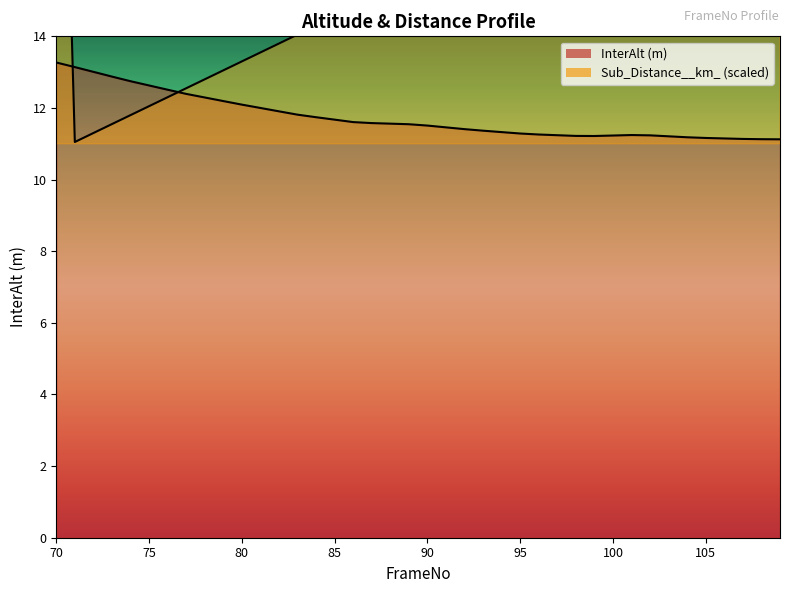

List the series in order of their peak value, highest first.

Sub_Distance__km_, InterAlt